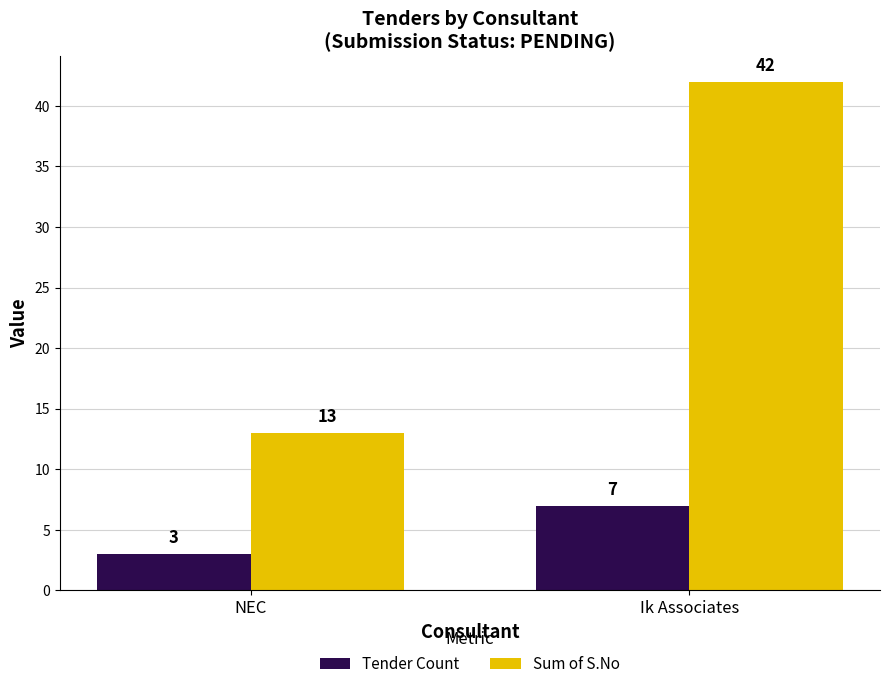

Count the Tender Count values in the range 3 to 7.

2